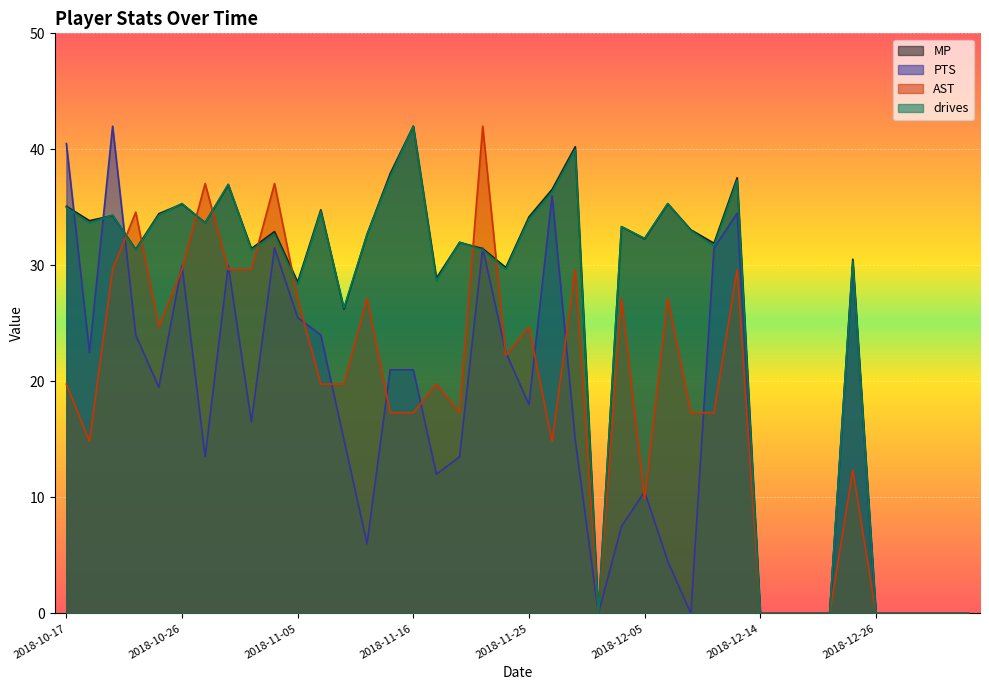

What is the maximum value for drives?

42.0